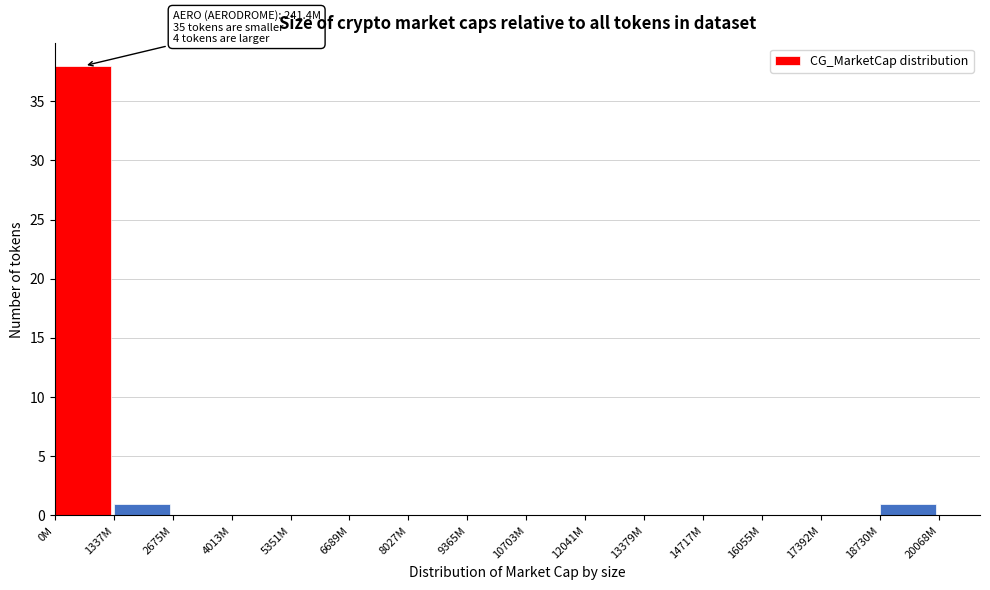

Reading right to left, extract all data points from this chart.

18730M=1	17392M=0	16055M=0	14717M=0	13379M=0	12041M=0	10703M=0	9365M=0	8027M=0	6689M=0	5351M=0	4013M=0	2675M=0	1337M=1	0M=38